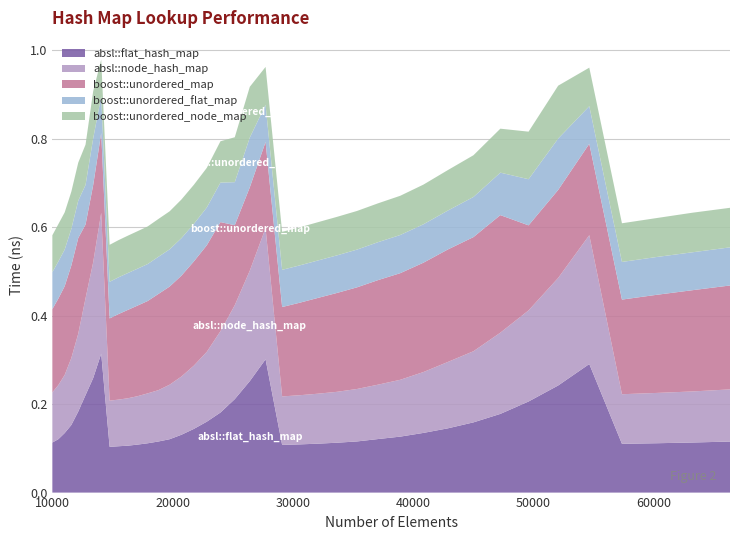

Reading left to right, transcribe all the data shown in this chart.

absl::flat_hash_map: 0.1	0.1	0.1	0.2	0.2	0.2	0.3	0.3	0.1	0.1	0.1	0.1	0.1	0.1	0.1	0.1	0.1	0.2	0.2	0.2	0.3	0.3	0.1	0.1	0.1	0.1	0.1	0.1	0.1	0.1	0.1	0.2	0.2	0.2	0.2	0.3	0.1	0.1	0.1	0.1
absl::node_hash_map: 0.1	0.1	0.1	0.2	0.2	0.2	0.3	0.3	0.1	0.1	0.1	0.1	0.1	0.1	0.1	0.1	0.1	0.2	0.2	0.2	0.2	0.3	0.1	0.1	0.1	0.1	0.1	0.1	0.1	0.1	0.2	0.2	0.2	0.2	0.2	0.3	0.1	0.1	0.1	0.1
boost::unordered_map: 0.2	0.2	0.2	0.2	0.2	0.2	0.2	0.2	0.2	0.2	0.2	0.2	0.2	0.2	0.2	0.2	0.2	0.2	0.2	0.2	0.2	0.2	0.2	0.2	0.2	0.2	0.2	0.2	0.2	0.2	0.3	0.3	0.3	0.2	0.2	0.2	0.2	0.2	0.2	0.2
boost::unordered_flat_map: 0.1	0.1	0.1	0.1	0.1	0.1	0.1	0.1	0.1	0.1	0.1	0.1	0.1	0.1	0.1	0.1	0.1	0.1	0.1	0.1	0.1	0.1	0.1	0.1	0.1	0.1	0.1	0.1	0.1	0.1	0.1	0.1	0.1	0.1	0.1	0.1	0.1	0.1	0.1	0.1
boost::unordered_node_map: 0.1	0.1	0.1	0.1	0.1	0.1	0.1	0.1	0.1	0.1	0.1	0.1	0.1	0.1	0.1	0.1	0.1	0.1	0.1	0.1	0.1	0.1	0.1	0.1	0.1	0.1	0.1	0.1	0.1	0.1	0.1	0.1	0.1	0.1	0.1	0.1	0.1	0.1	0.1	0.1